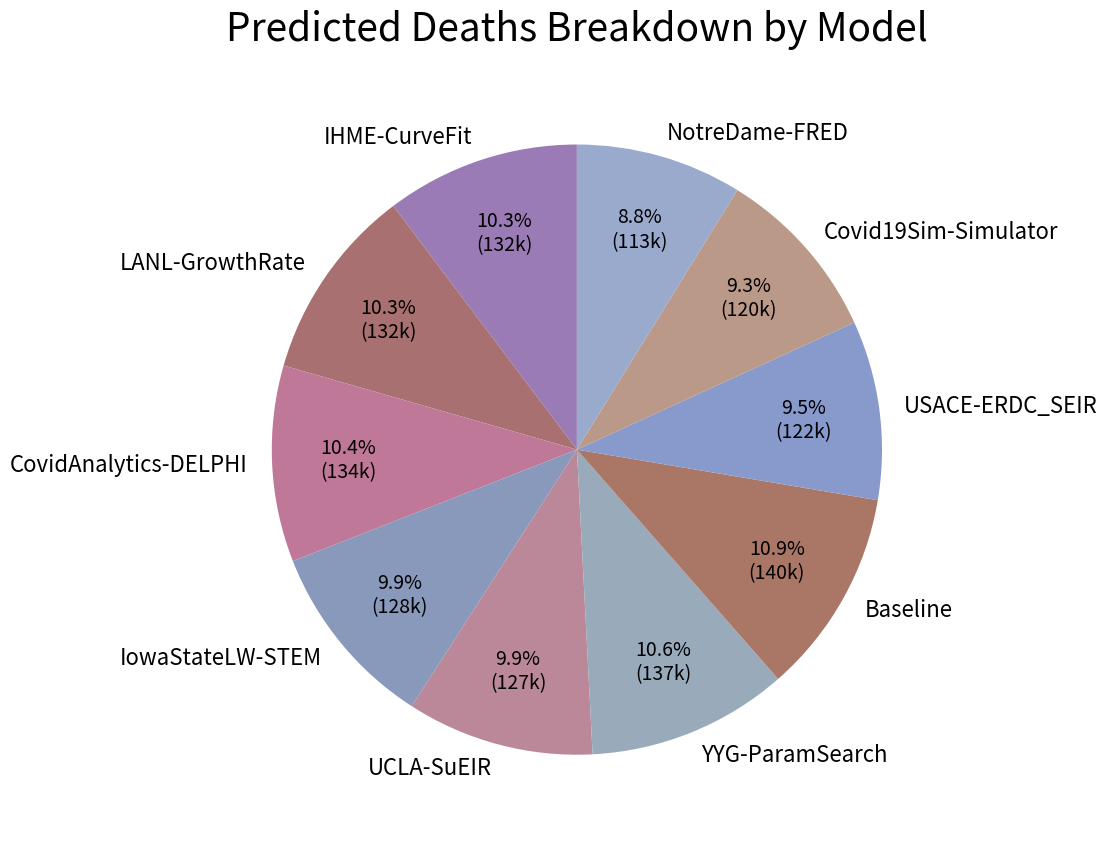

Does NotreDame-FRED account for over 50% of the chart?

No